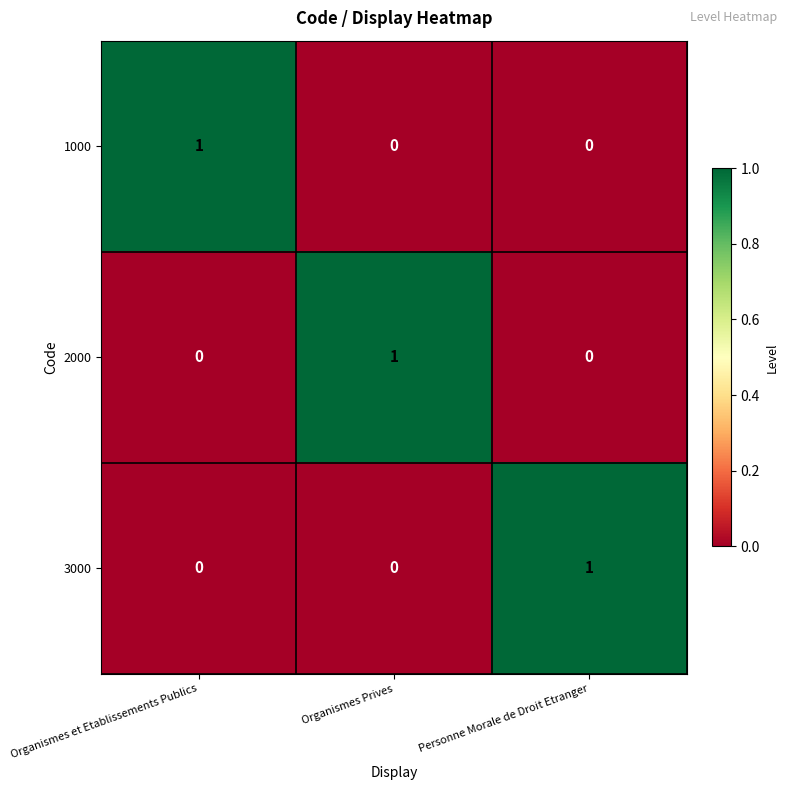

Count the 2000 values in the range 0 to 1.

3